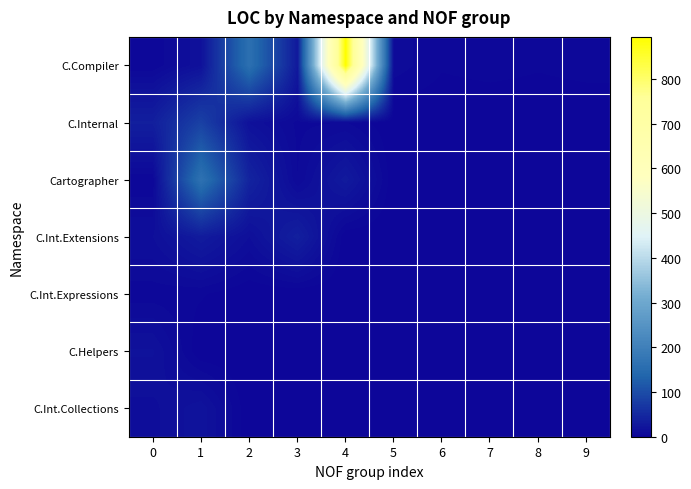

Reading right to left, extract all data points from this chart.

C.Compiler: 9=5	8=4	7=5	6=4	5=9	4=894	3=28	2=160	1=17	0=4
C.Internal: 9=0	8=0	7=0	6=0	5=0	4=7	3=6	2=17	1=84	0=36
Cartographer: 9=0	8=0	7=0	6=0	5=0	4=30	3=7	2=43	1=165	0=4
C.Int.Extensions: 9=0	8=0	7=0	6=0	5=0	4=0	3=37	2=14	1=31	0=14
C.Int.Expressions: 9=0	8=0	7=0	6=0	5=0	4=0	3=0	2=0	1=4	0=5
C.Helpers: 9=0	8=0	7=0	6=0	5=0	4=0	3=0	2=0	1=0	0=18
C.Int.Collections: 9=0	8=0	7=0	6=0	5=0	4=0	3=0	2=0	1=20	0=13